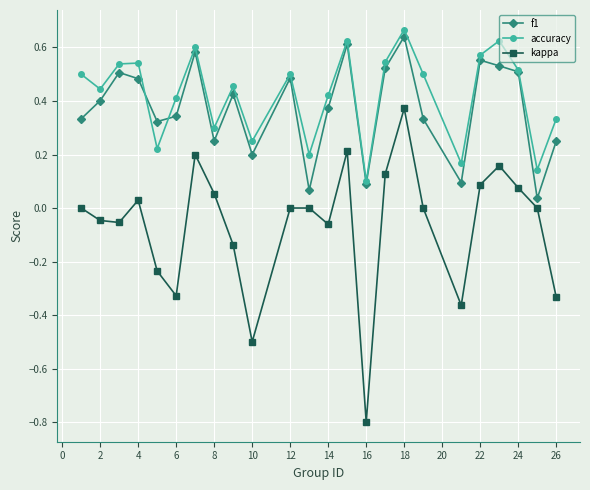

True or false: accuracy has more than 0 points higher than both neighbors.

True